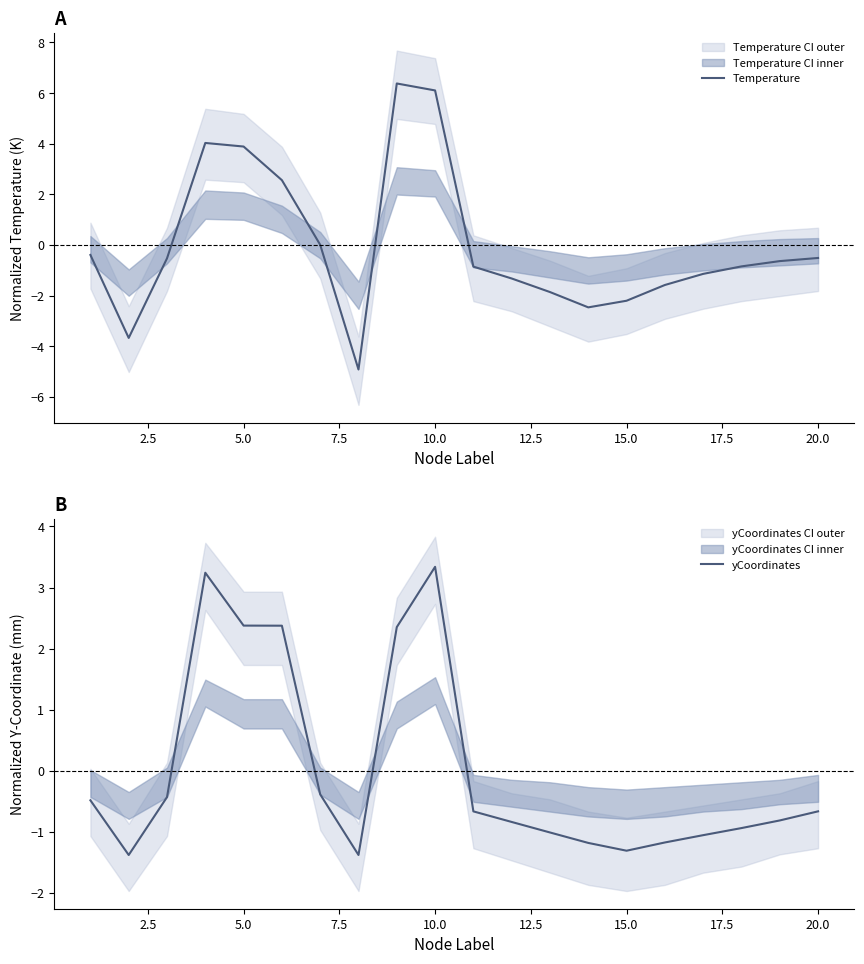

Which series has the widest spread of values?

Temperature